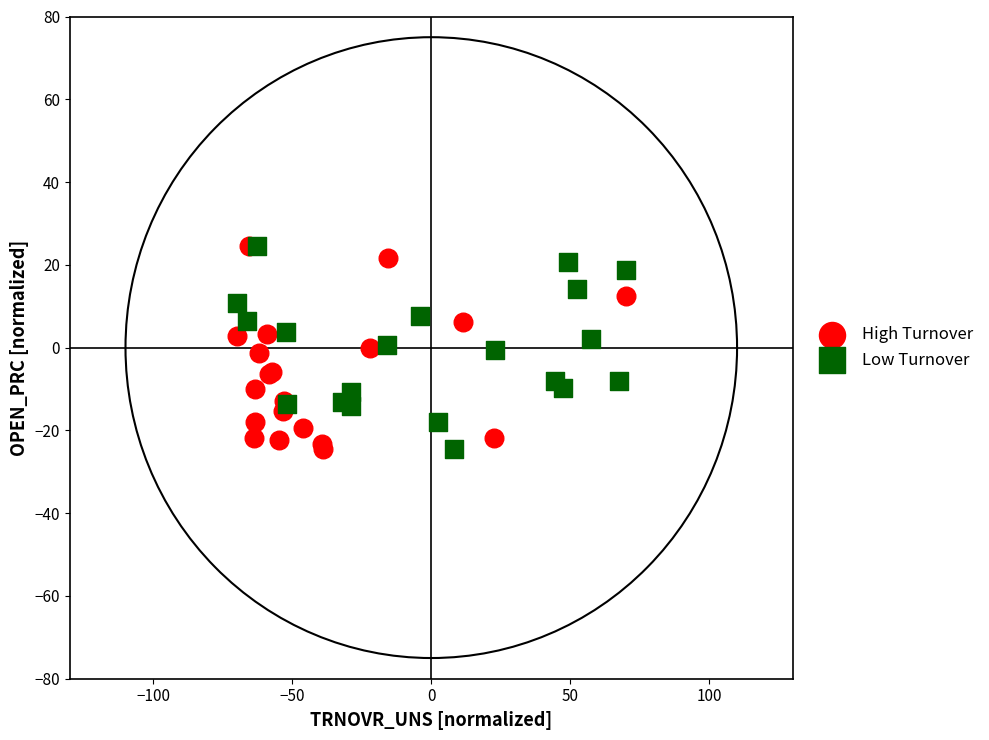

What are all the series names shown in the legend?

High Turnover, Low Turnover